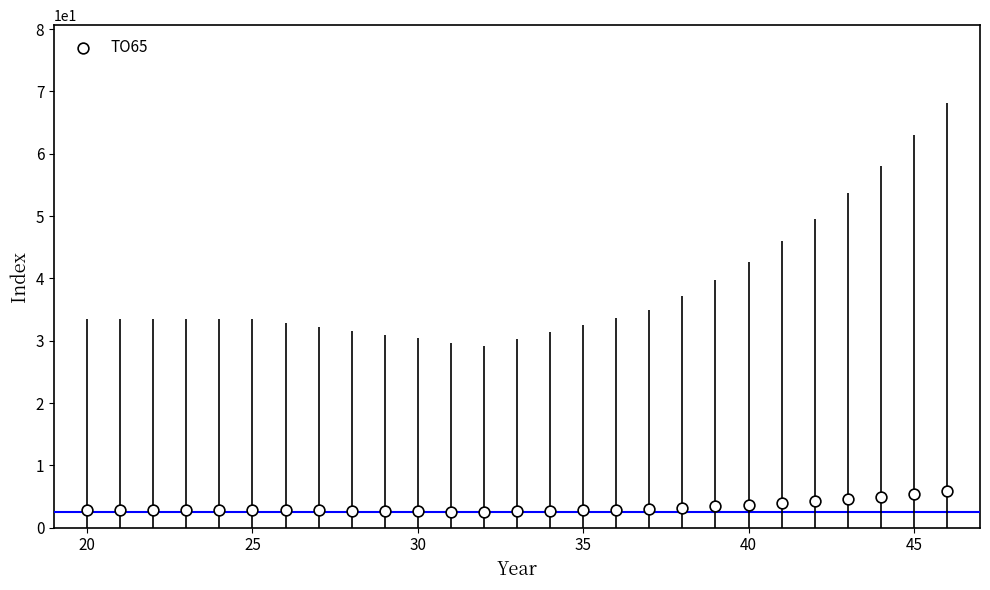

What is the range of X values (max minus min)?

26.0